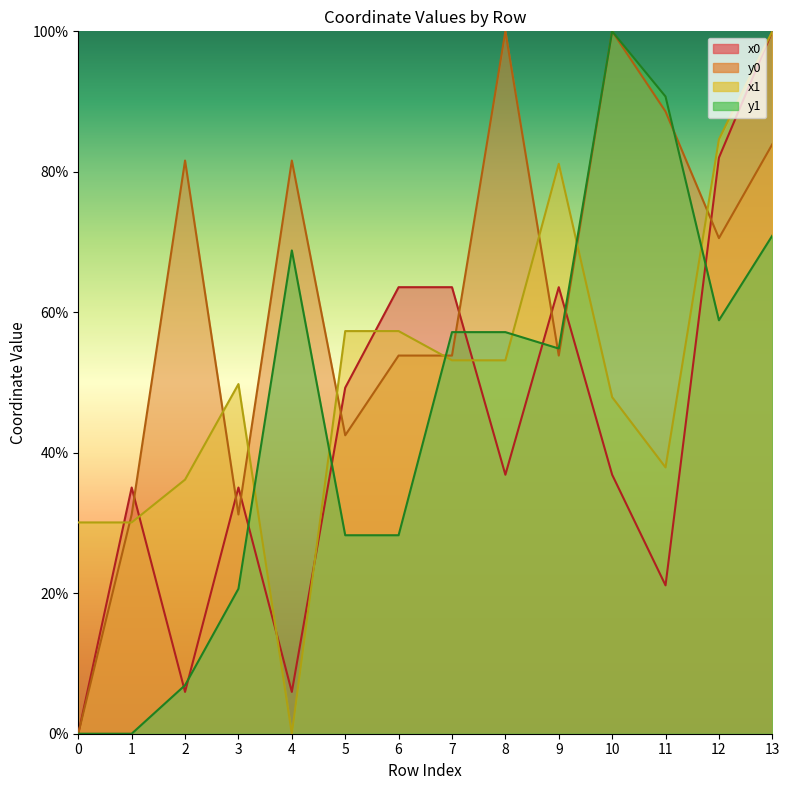

Which series has the largest total across all categories?

y0